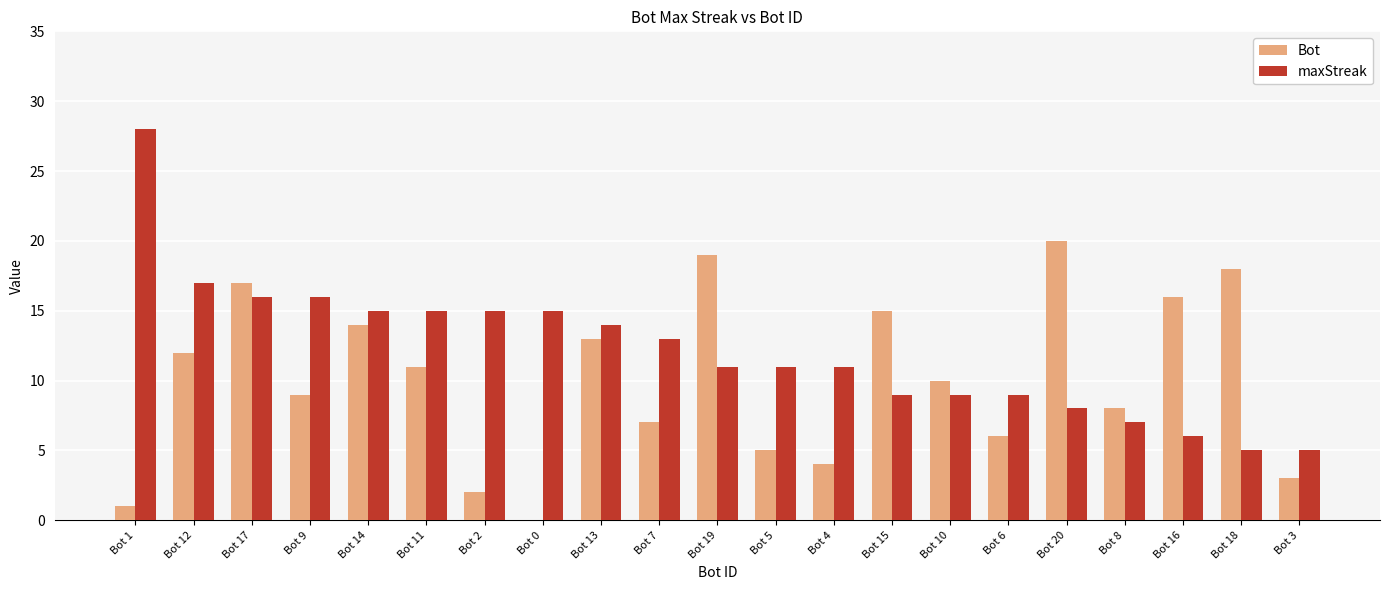

Is the value of maxStreak at Bot 10 greater than the value of Bot at Bot 1?

Yes